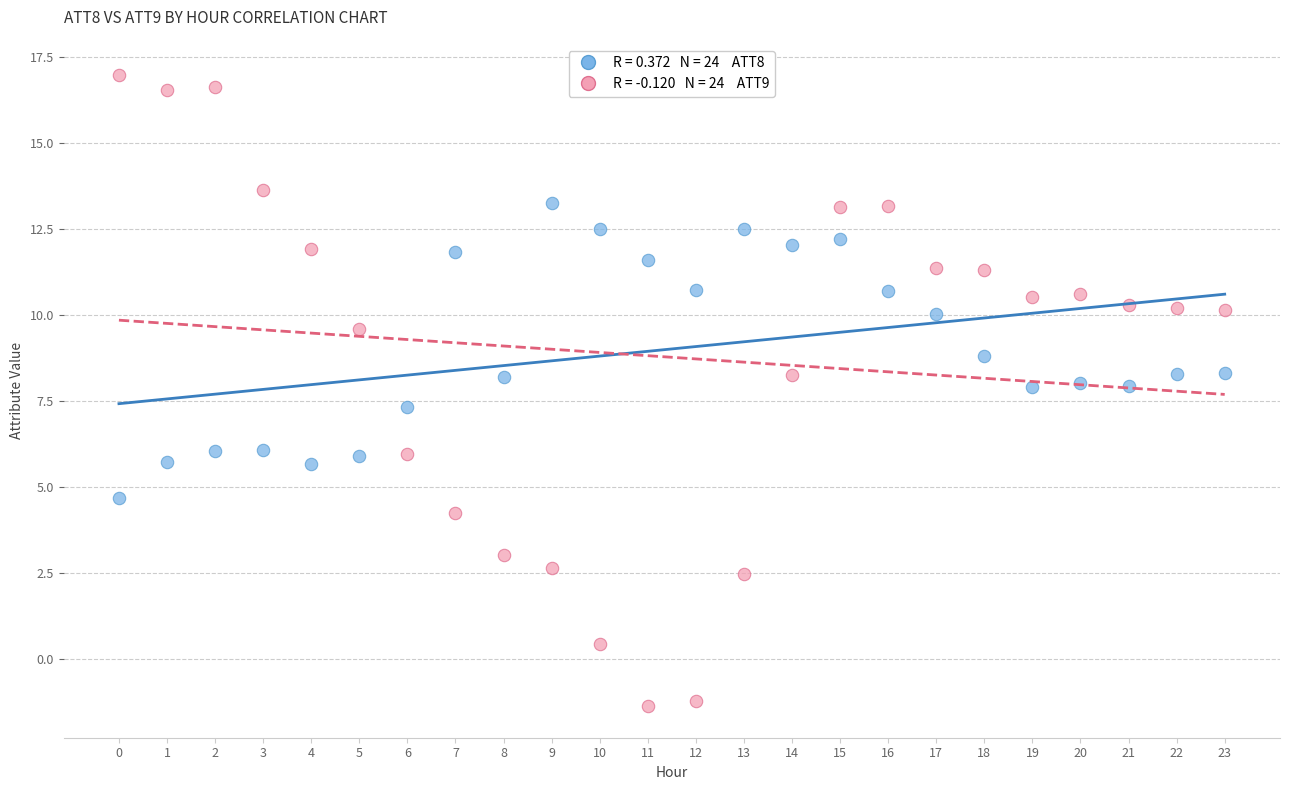

Across all series, what Y value is closest to 7?

7.3